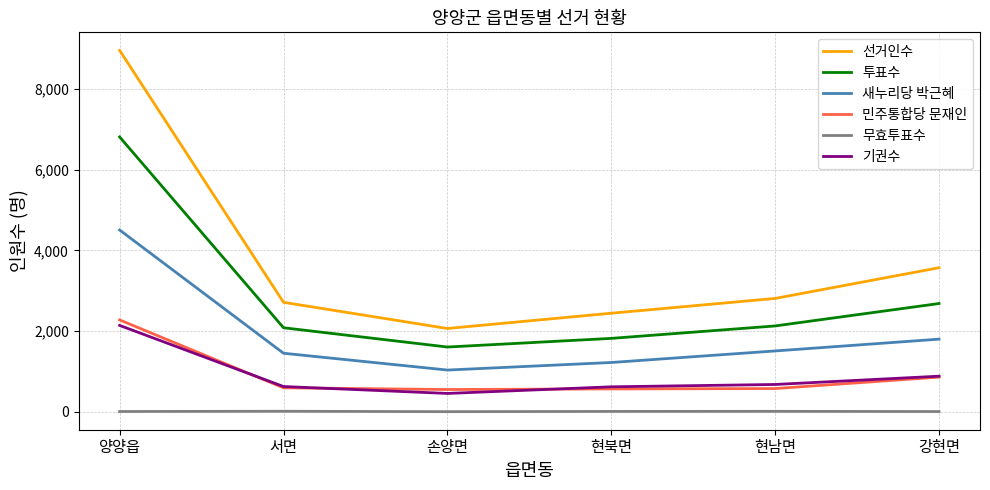

Is the value of 새누리당 박근혜 at 손양면 greater than the value of 민주통합당 문재인 at 손양면?

Yes